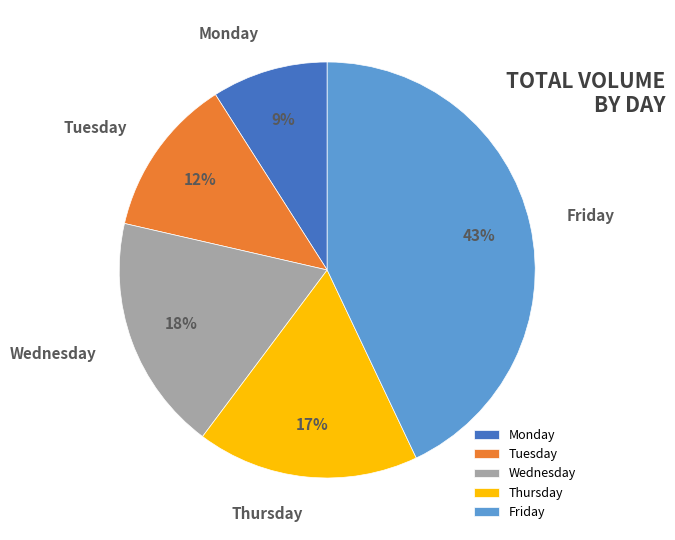

The Friday slice represents 43% of the pie. True or false?

True